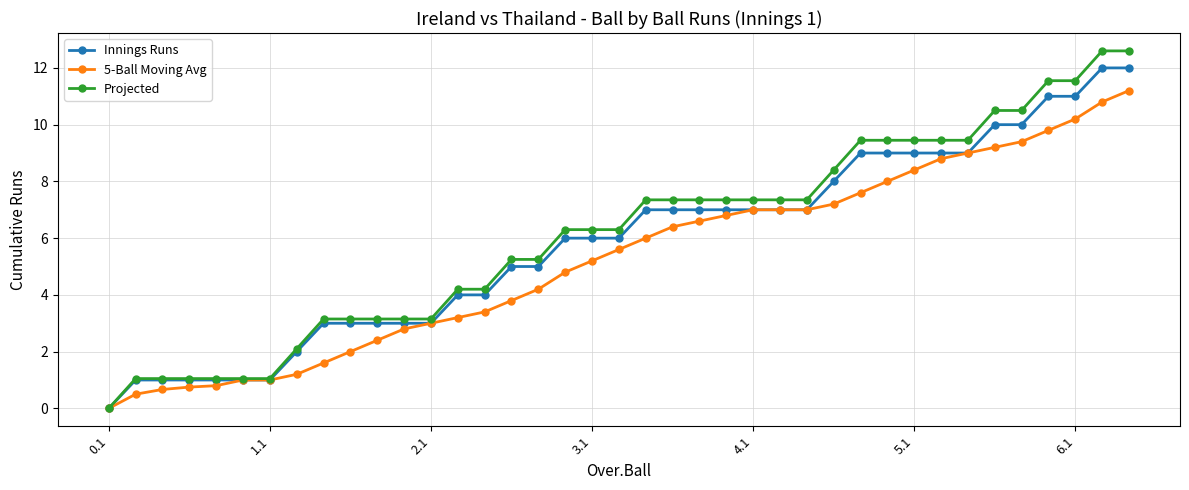

Is this an area chart (filled region under the line)?

No